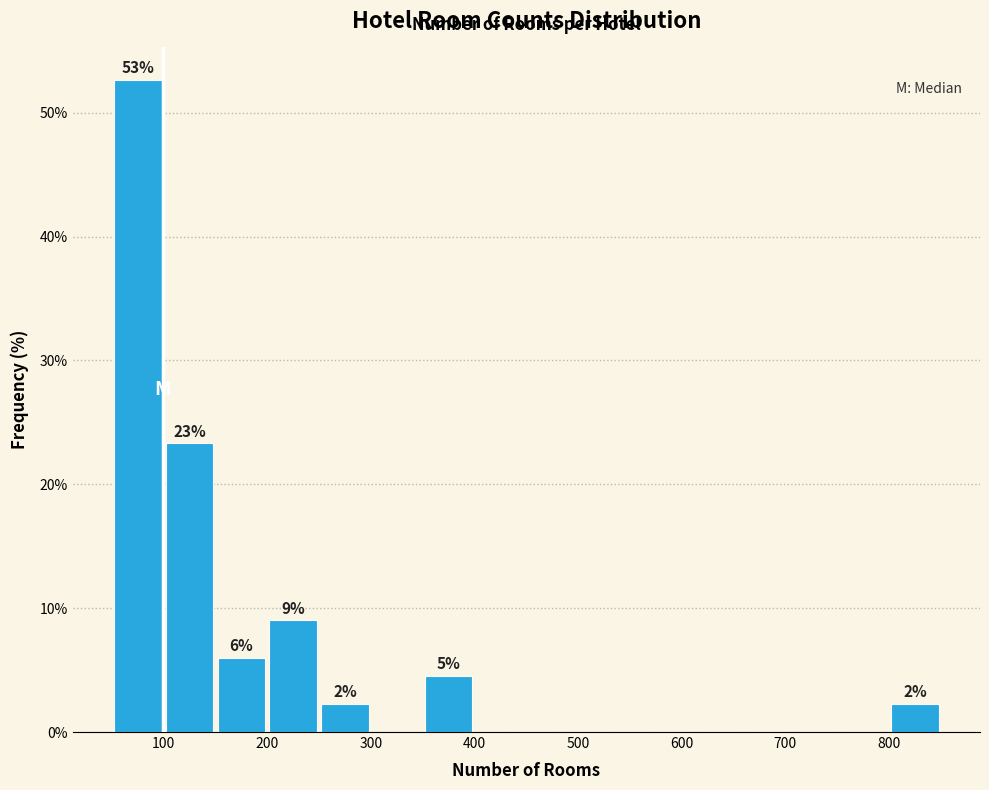

Over which range of the x-axis is the bar tallest?

50 to 100